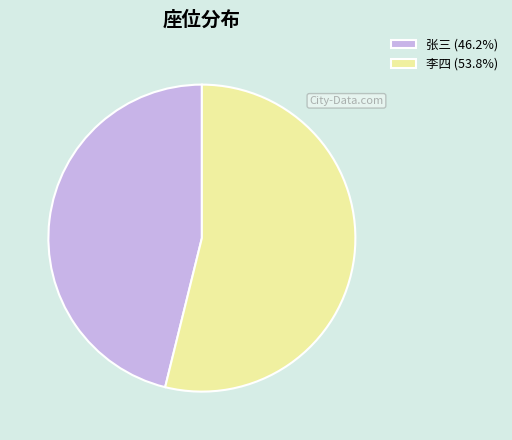

Do 张三 (46.2%) and 李四 (53.8%) together represent more than half of the pie?

Yes